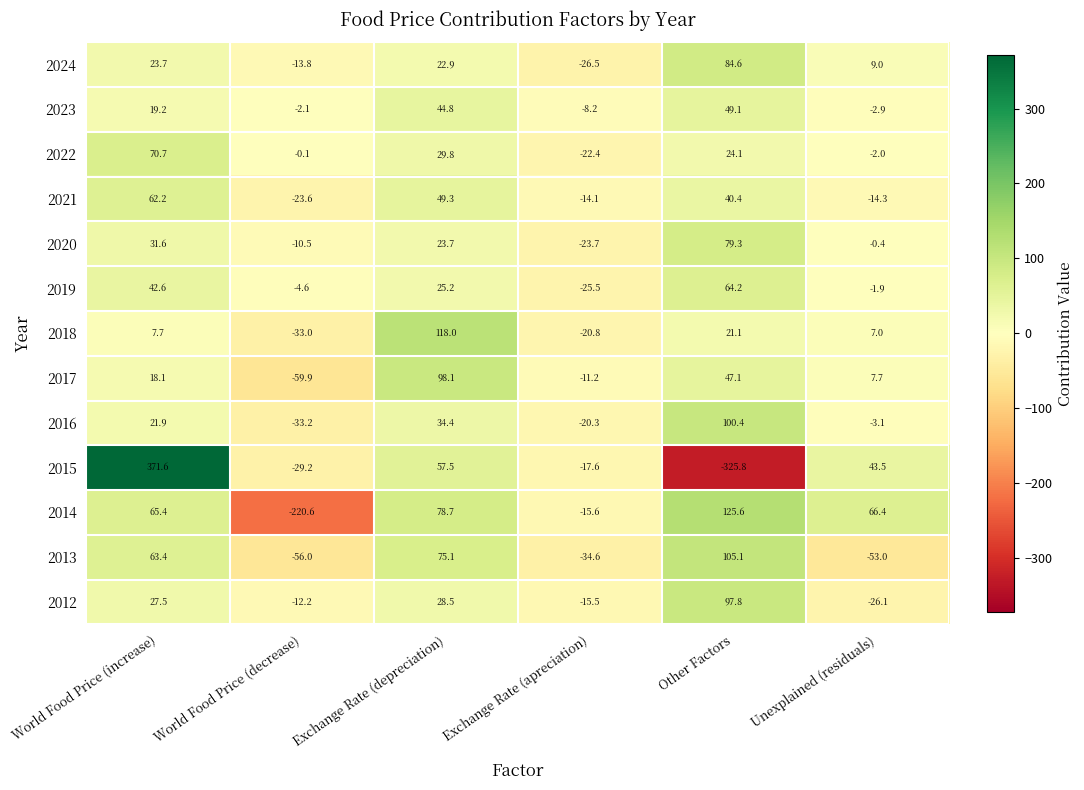

What is the sum of all 2015 values?

100.0